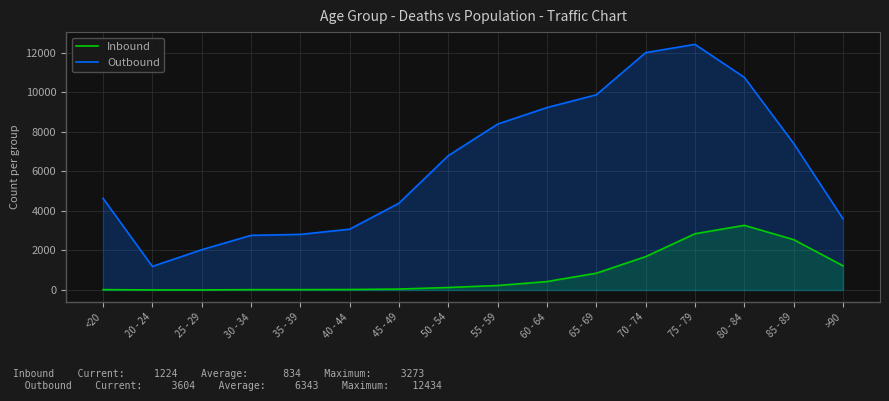

What value does the Outbound series have at 35 - 39, to the nearest 50?

2800